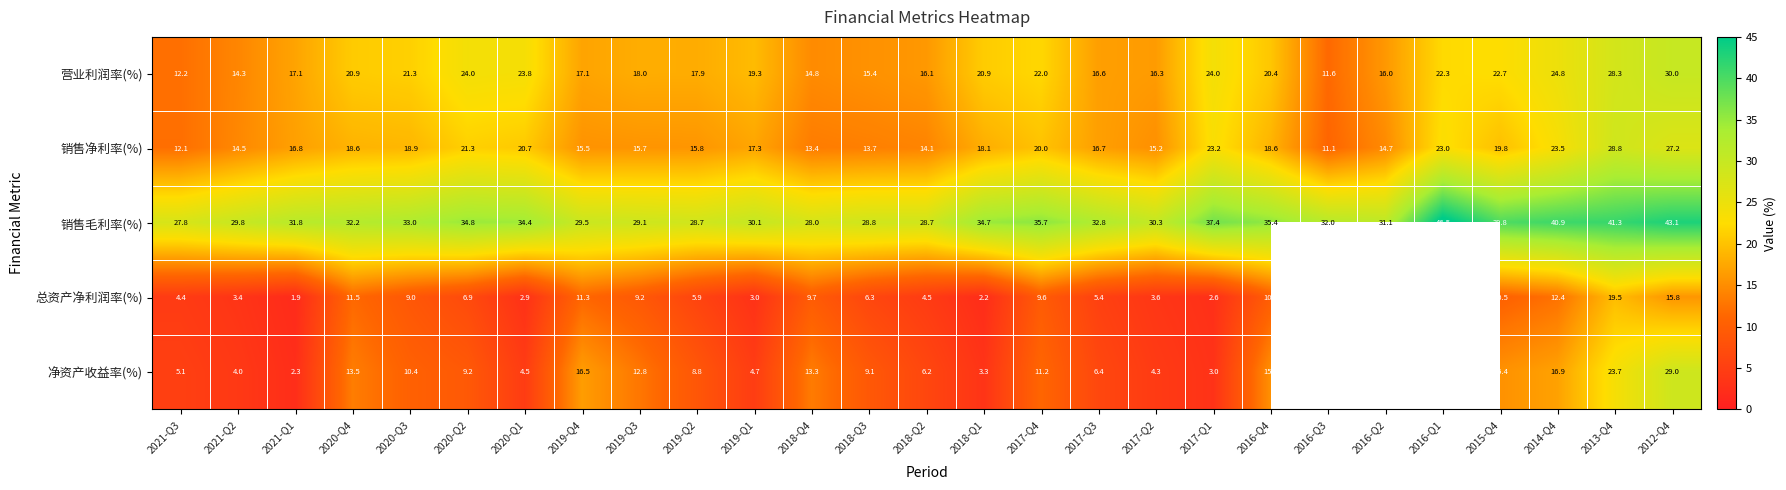

What is the difference between the highest and lowest values at 2017-Q1?

34.8